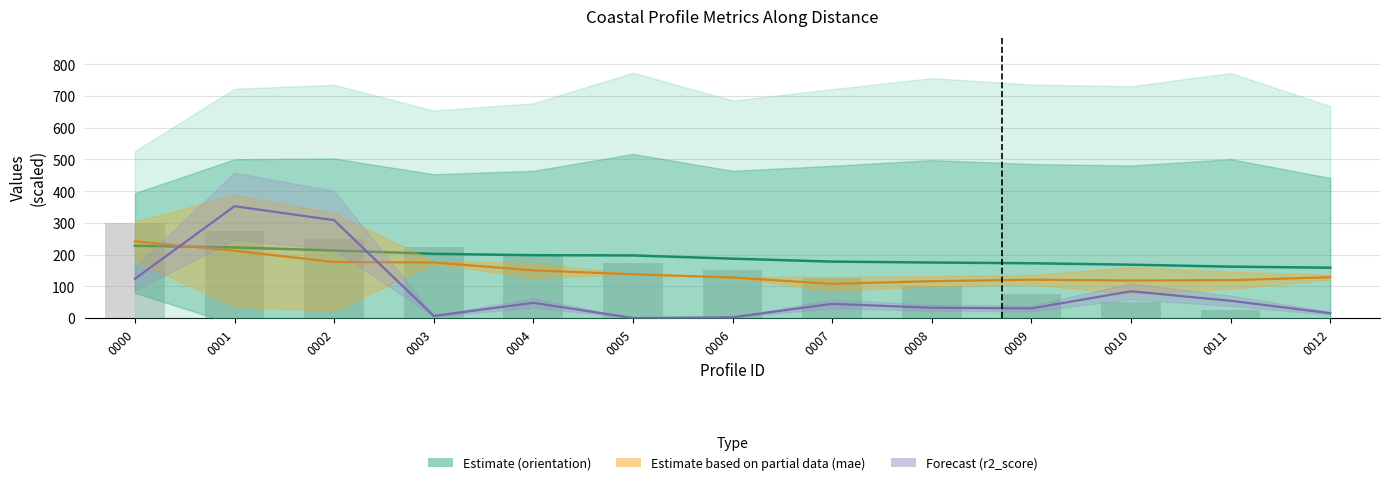

Read the along_dist (scaled) value at 0002.

250.0